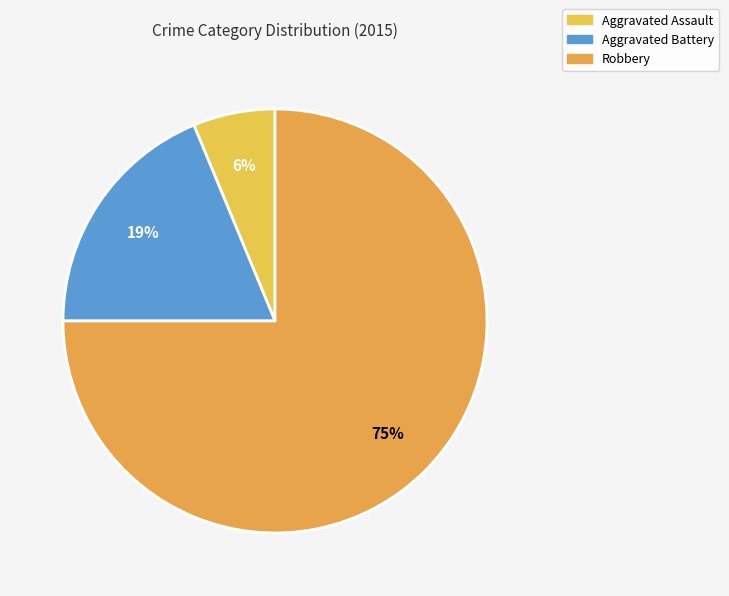

How many slices are in this pie chart?

3